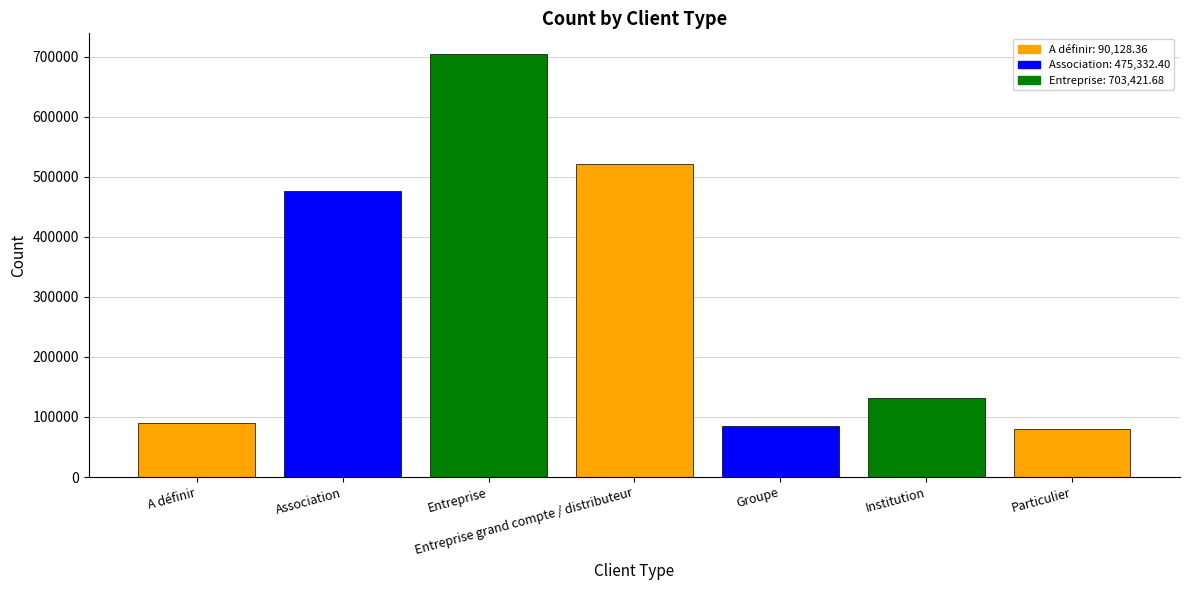

Is it true that the value at Groupe is 84356.9?

True